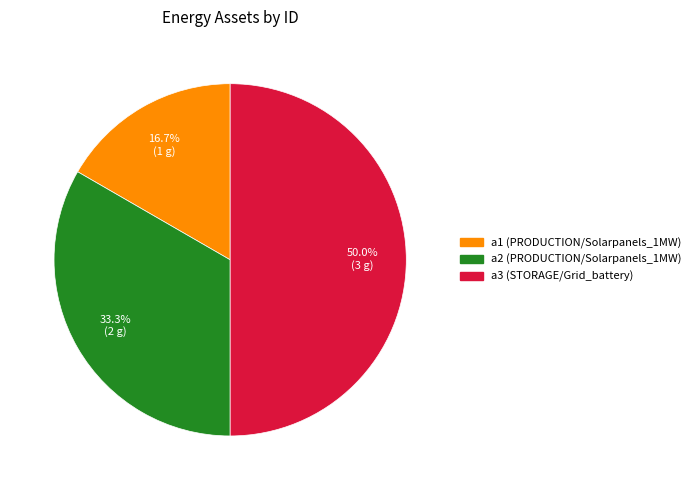

Which slice is the largest?

a3